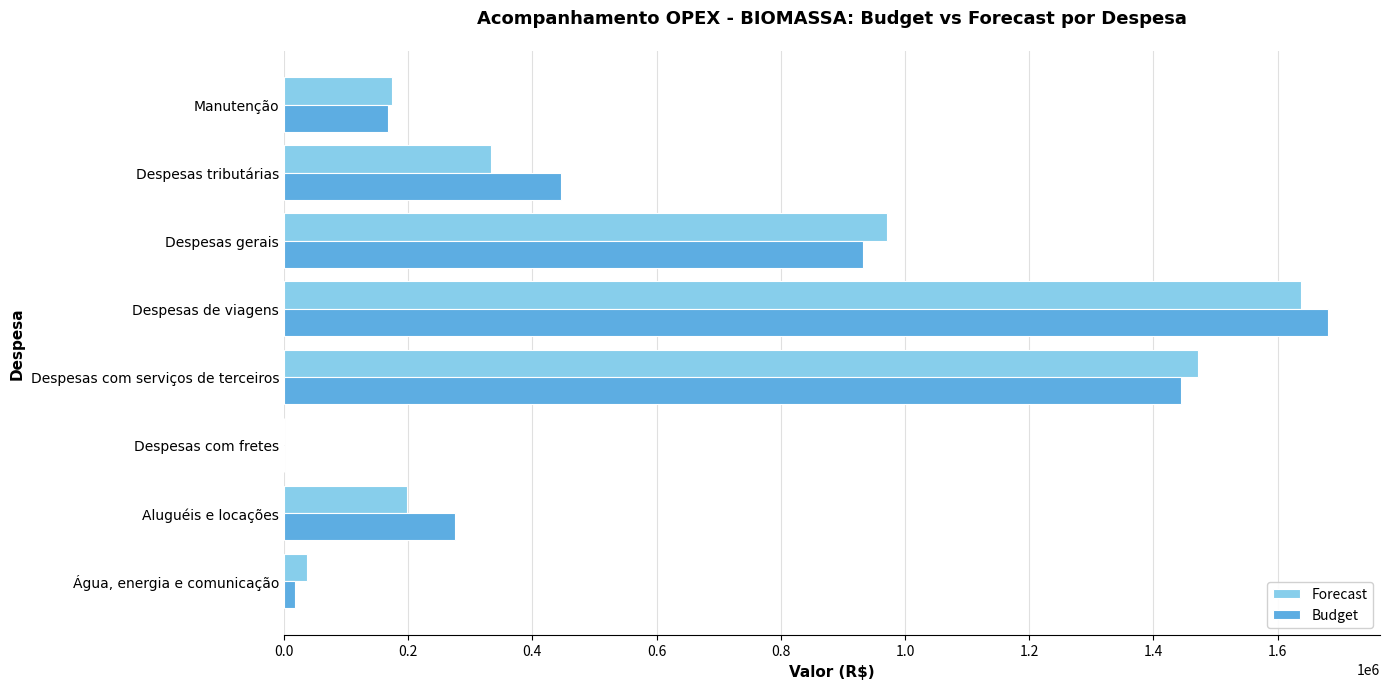

The Budget series shows 167266.3 at Manutenção. True or false?

True